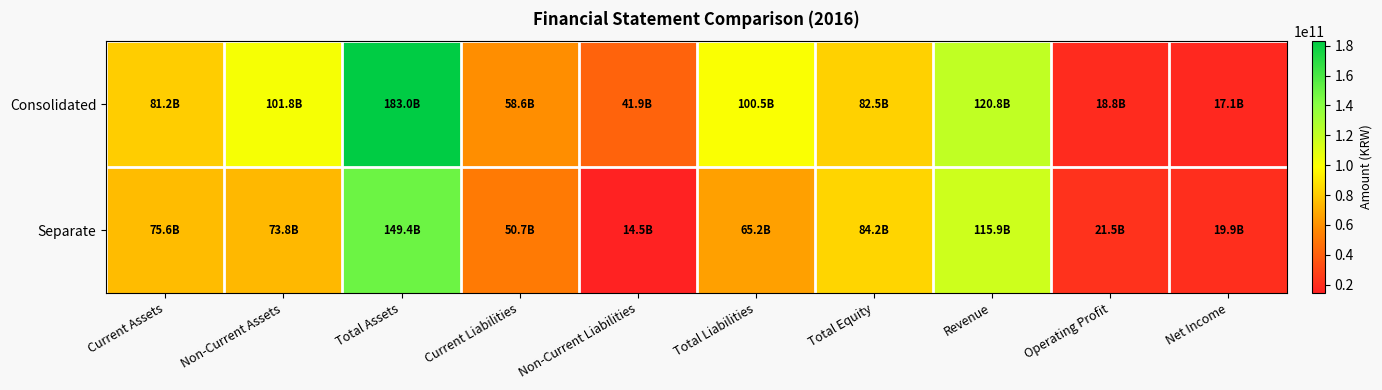

List the series in order of their overall mean, lowest first.

Separate, Consolidated